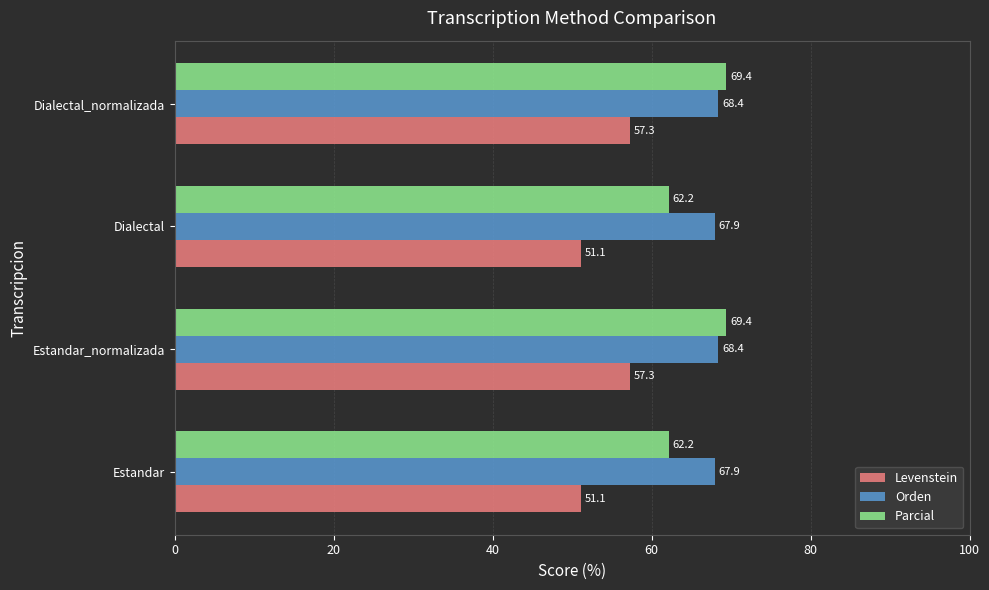

Count the number of data series in this chart.

3